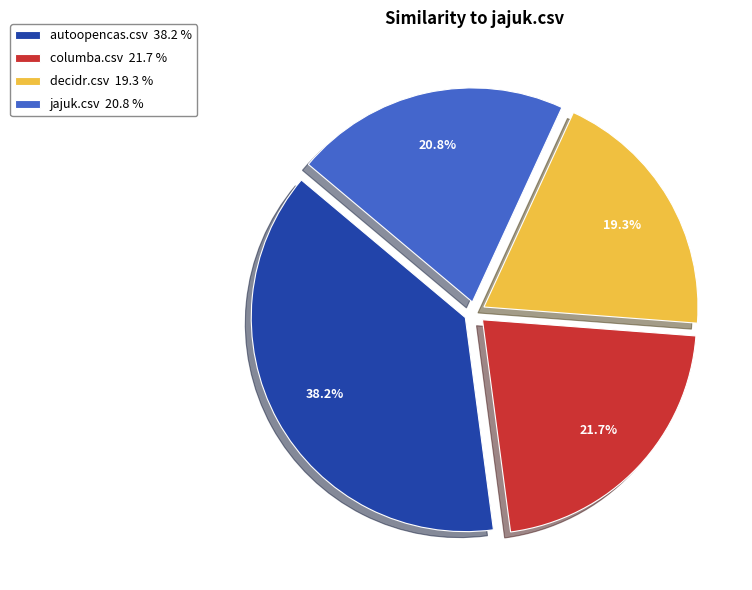

What percentage is the columba.csv slice, to the nearest percent?

22%